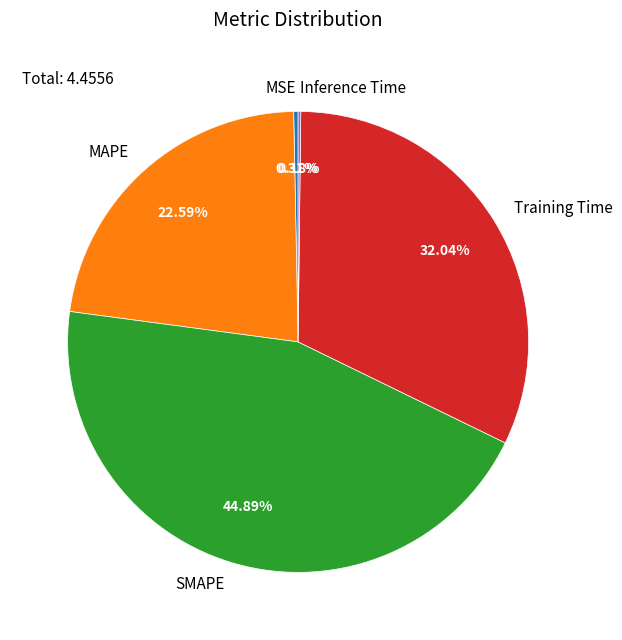

Between MSE and Training Time, which is larger?

Training Time